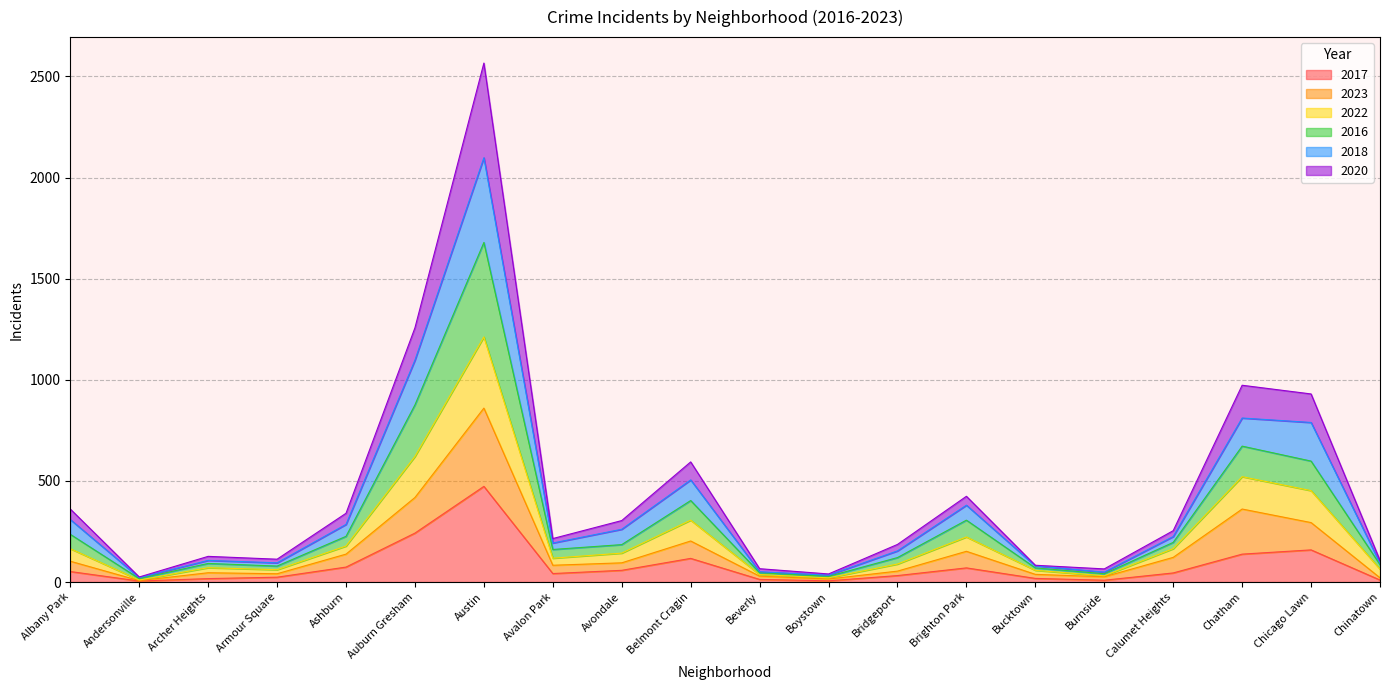

Which has a higher value, Chatham or Beverly?

Chatham